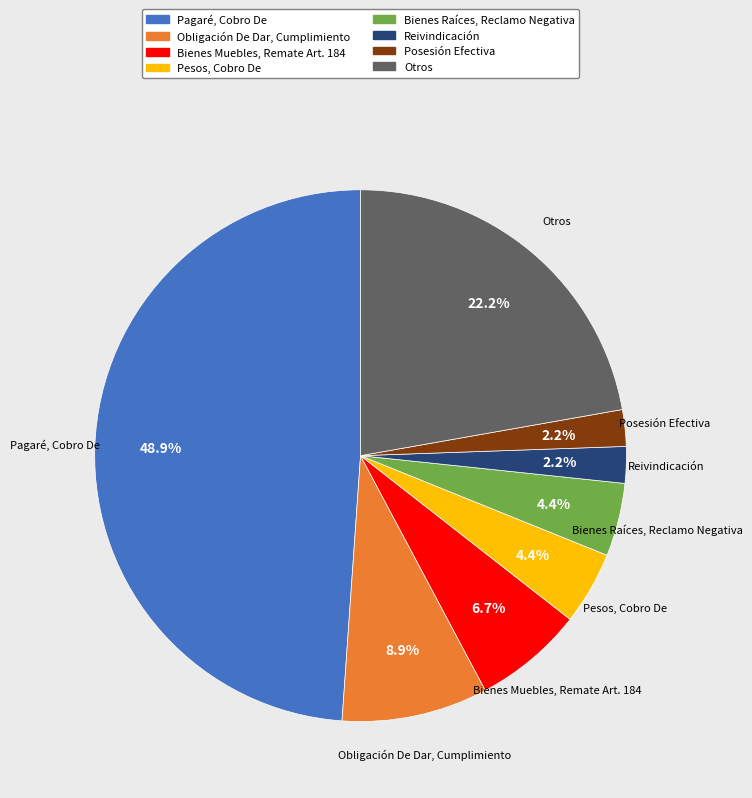

Which slice is the largest?

Pagaré, Cobro De